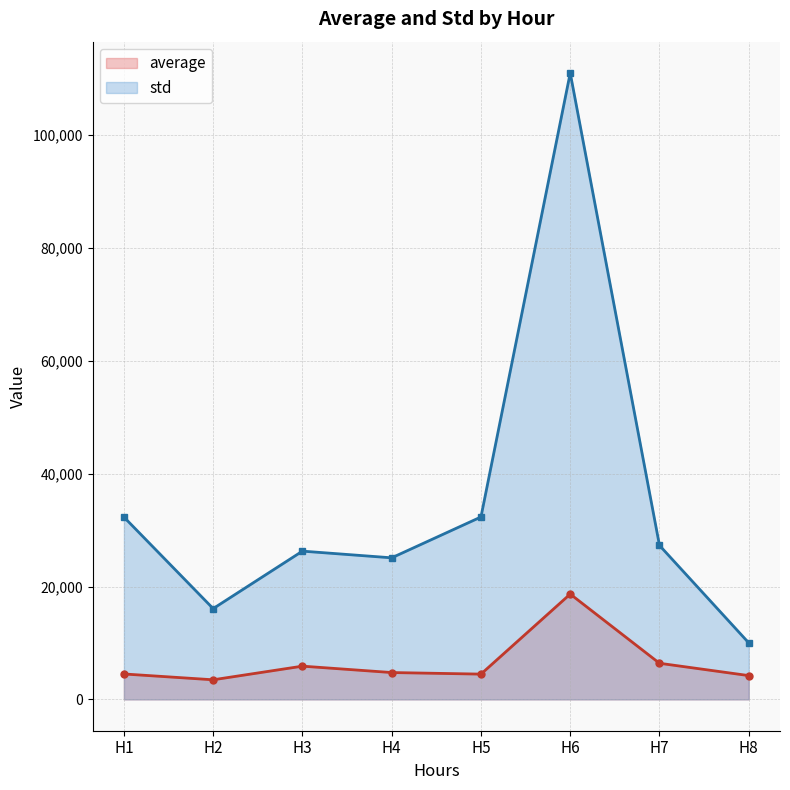

Which series has the largest range (max minus min)?

std